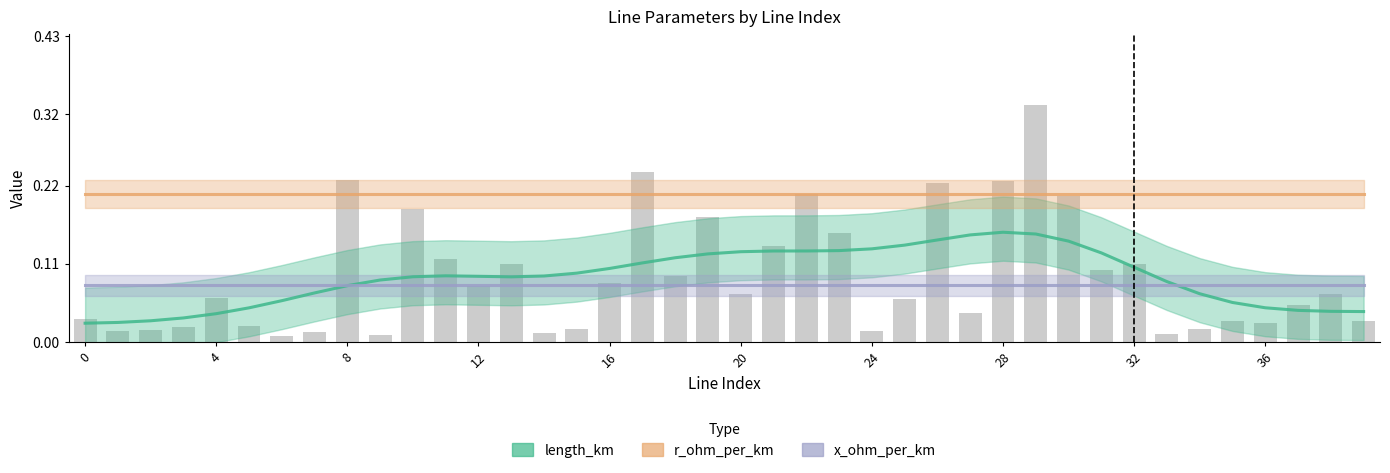

Which has a higher value, 33 or 36?

36